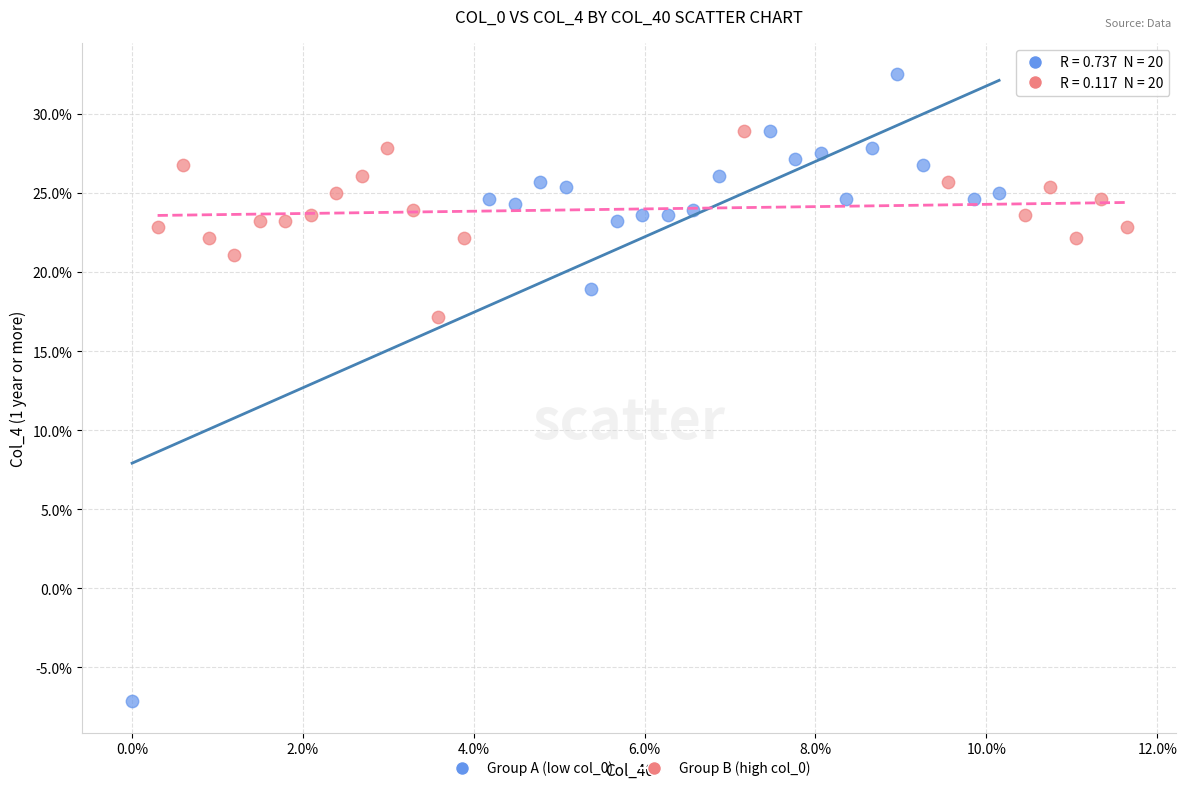

Which series contains the highest Y value?

Group A (low col_0)